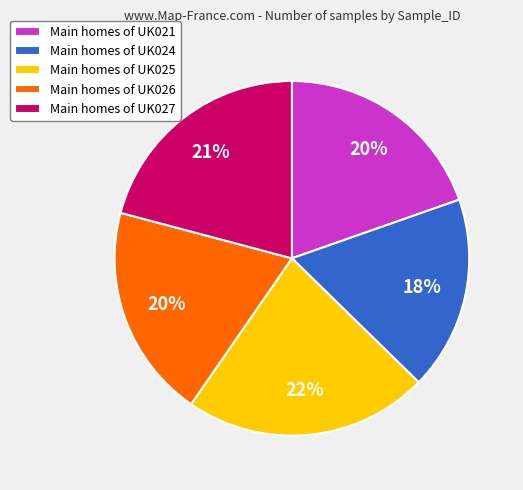

True or false: Main homes of UK021 accounts for 14% of the total.

False